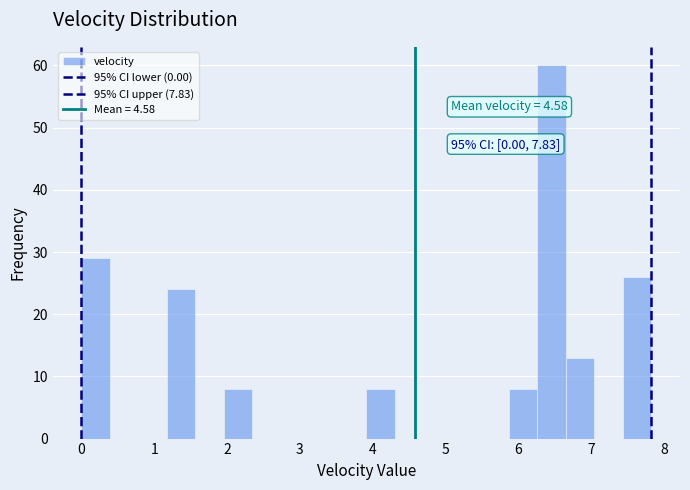

Around what value on the x-axis is the tallest bar? Give the approximate position of its centre, as read against the axis.

6.5